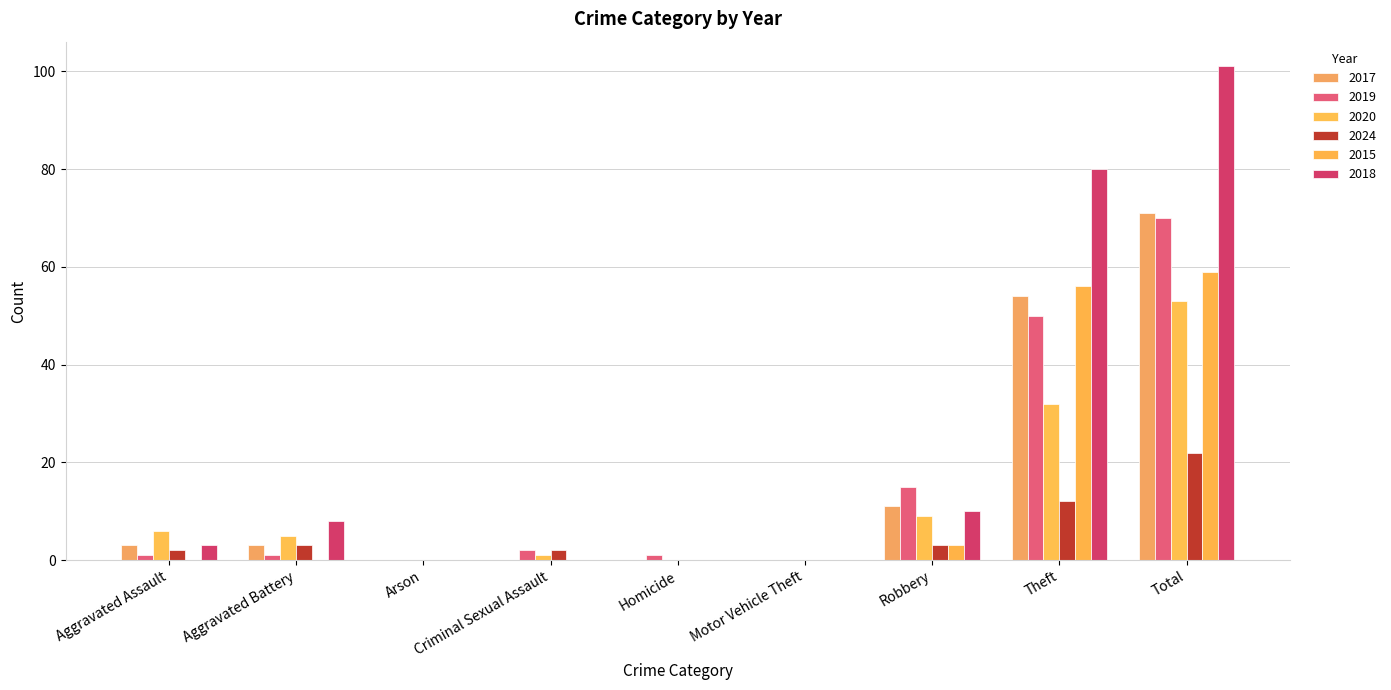

What is the value of the 2024 bar at the 1st from the left?

2